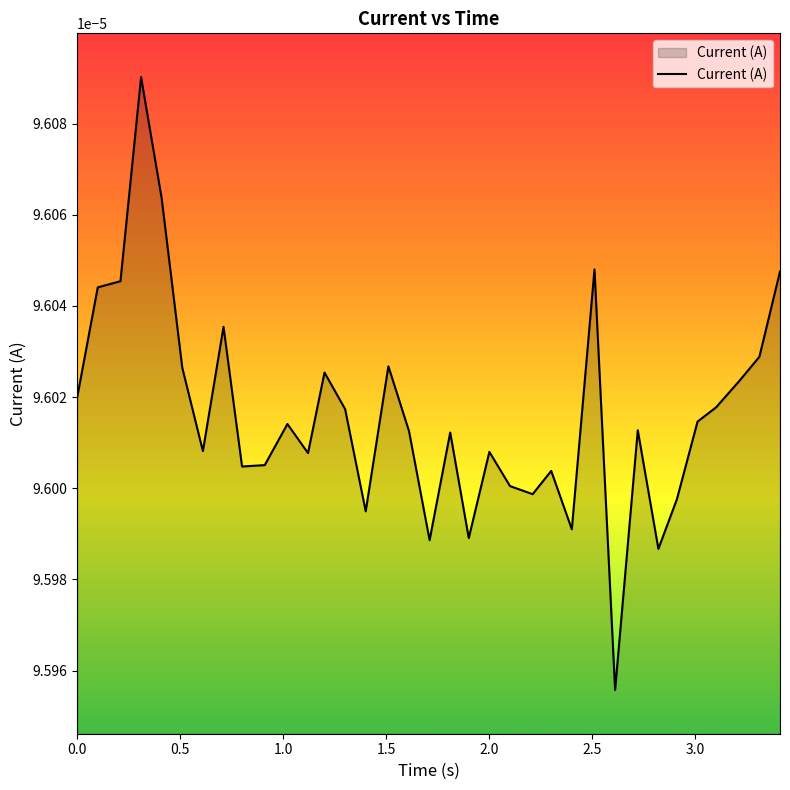

How many lines are shown in the chart?

1